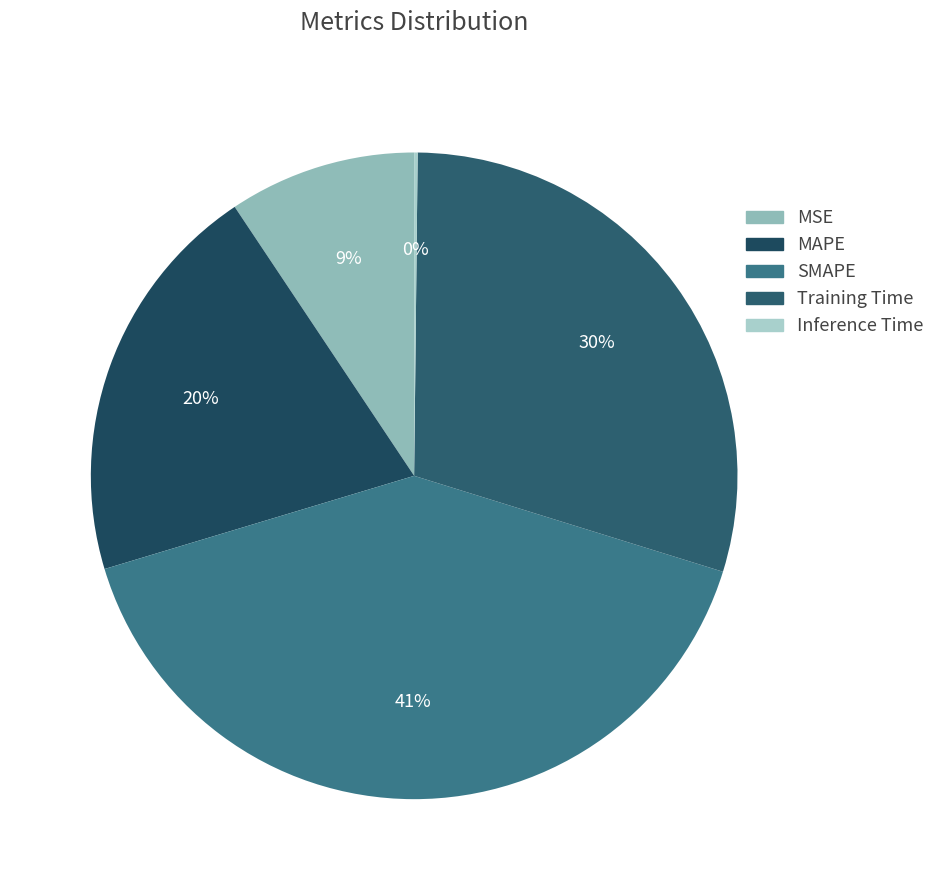

Rank the categories by value from highest to lowest.

SMAPE, Training Time, MAPE, MSE, Inference Time